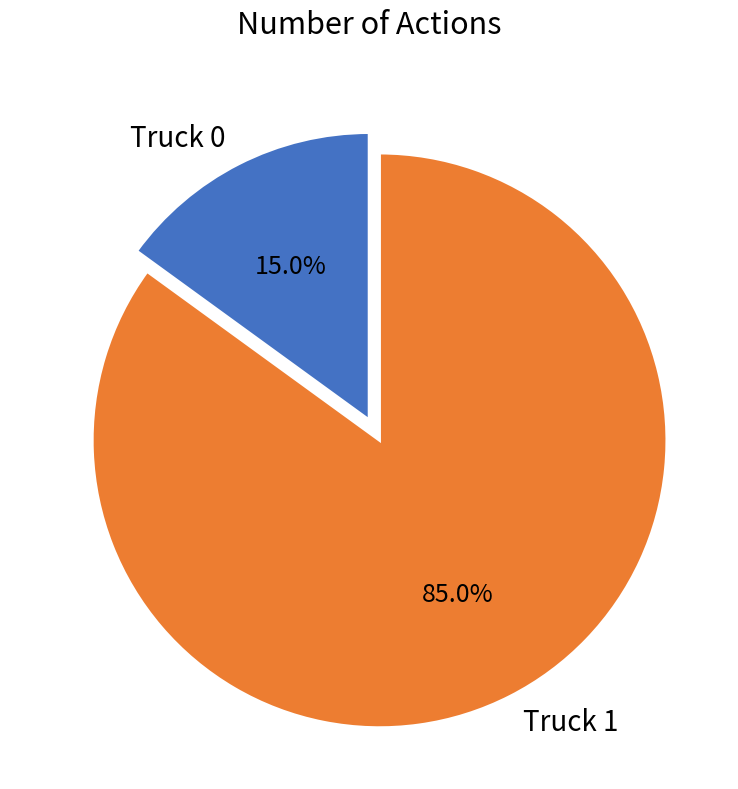

What percentage do Truck 0 and Truck 1 together represent?

100.0%